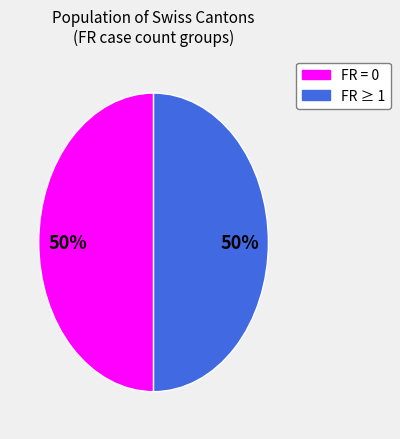

To the nearest percent, what is the average slice percentage?

50%